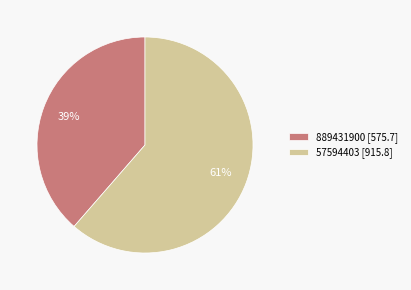

To the nearest percent, what percentage of the pie is 889431900?

39%